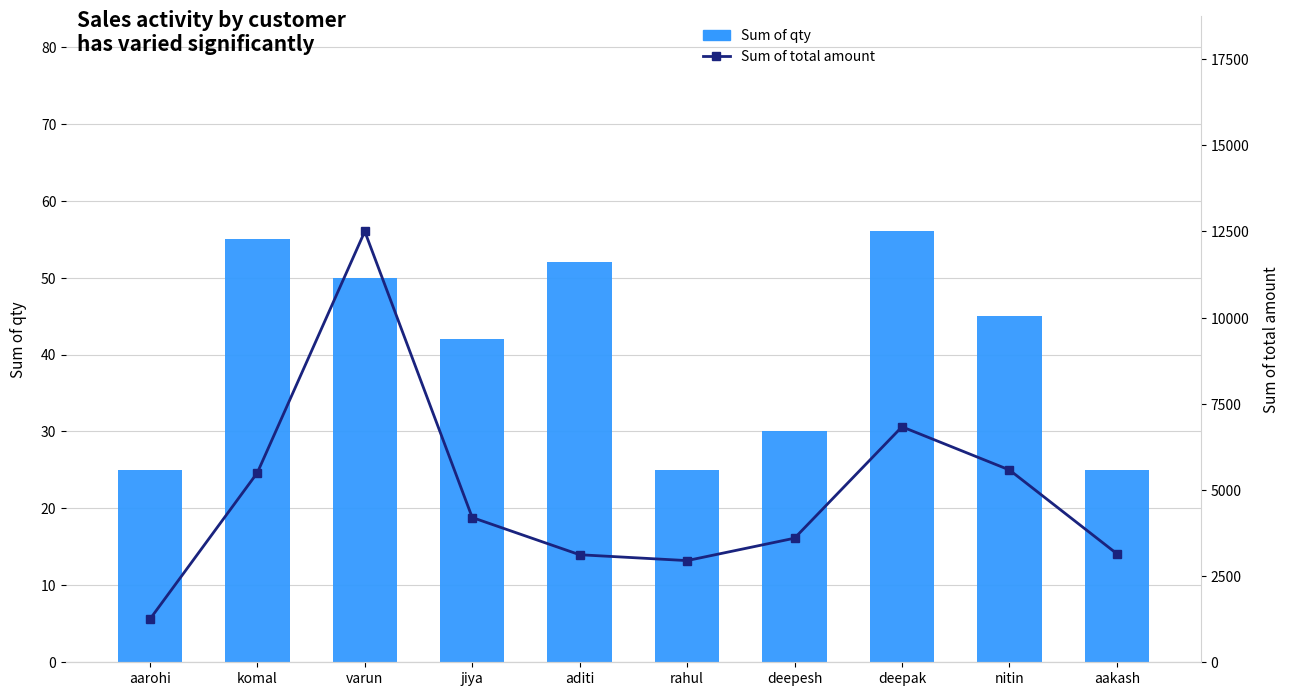

The Sum of qty series shows 25 at aarohi. True or false?

True